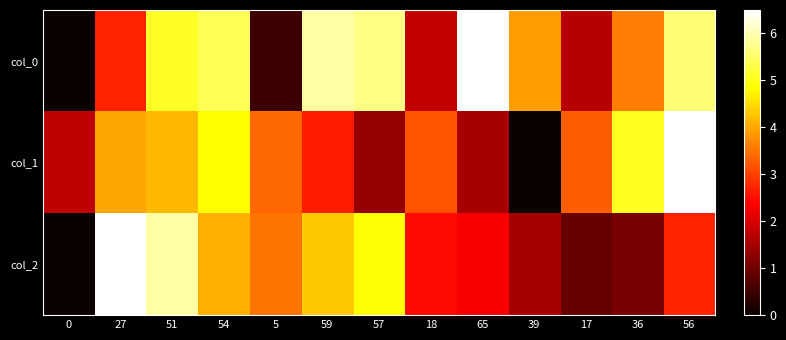

At which category is the sum across all series the highest?

51